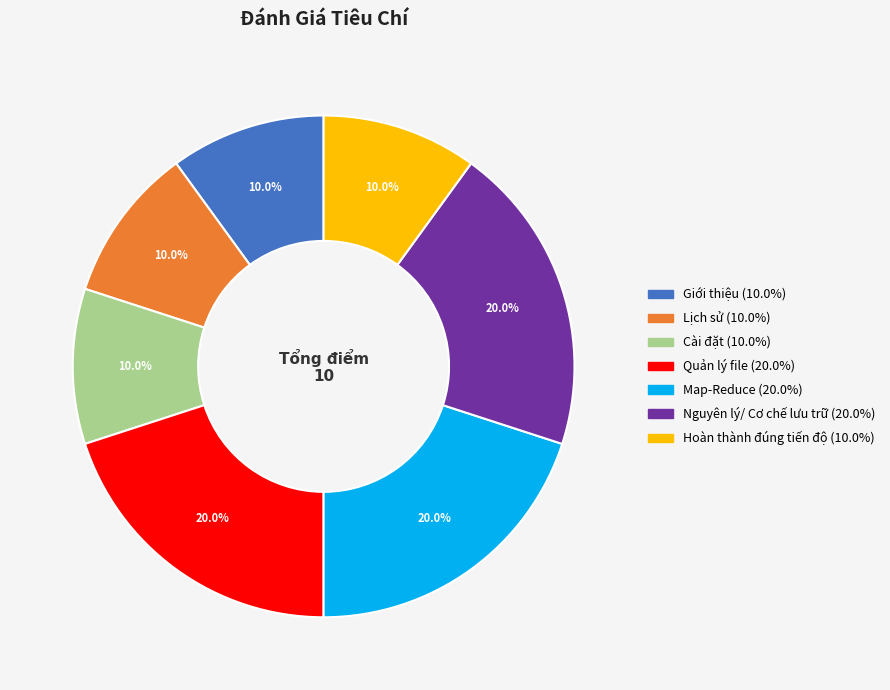

How much of the chart is everything except Nguyên lý/ Cơ chế lưu trữ?

80.0%